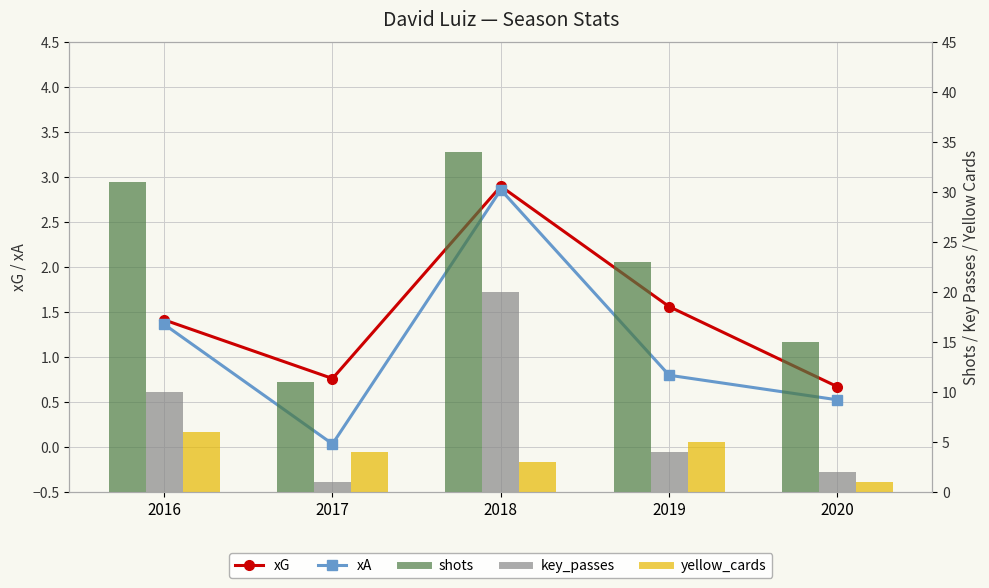

What is the difference between the key_passes values at 2020 and 2018?

18.0